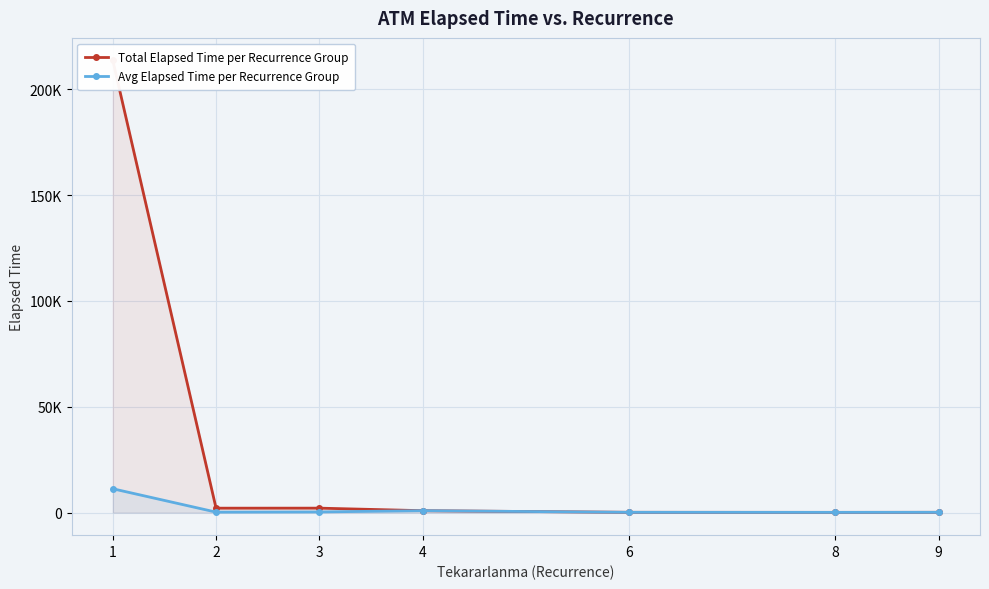

True or false: Total Elapsed Time per Recurrence Group and Avg Elapsed Time per Recurrence Group cross at least once.

False